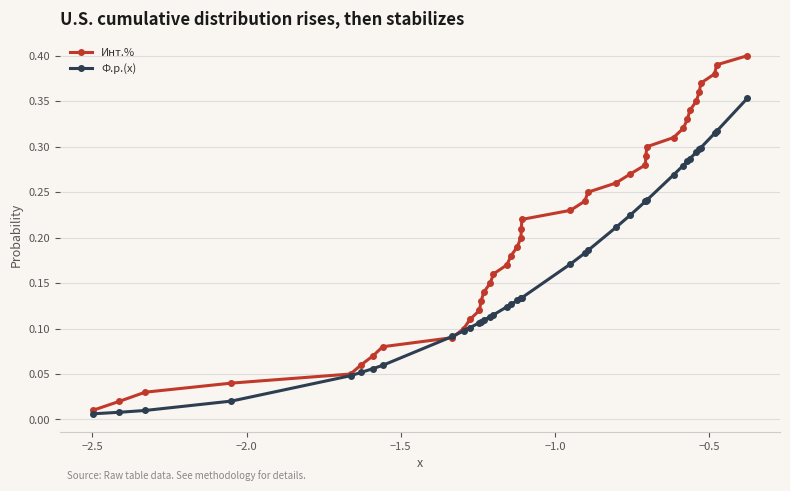

List the series in order of their peak value, lowest first.

Ф.р.(x), Инт.%